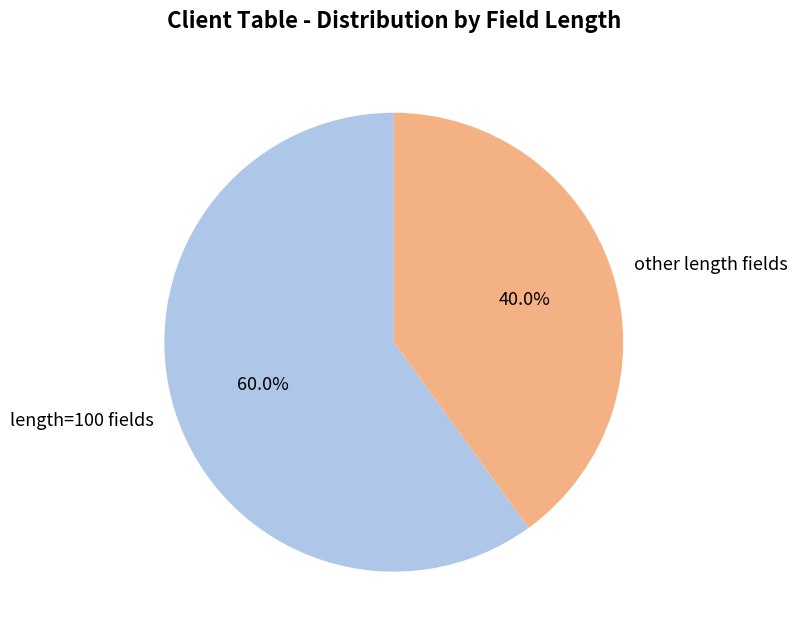

What is the majority slice?

length=100 fields